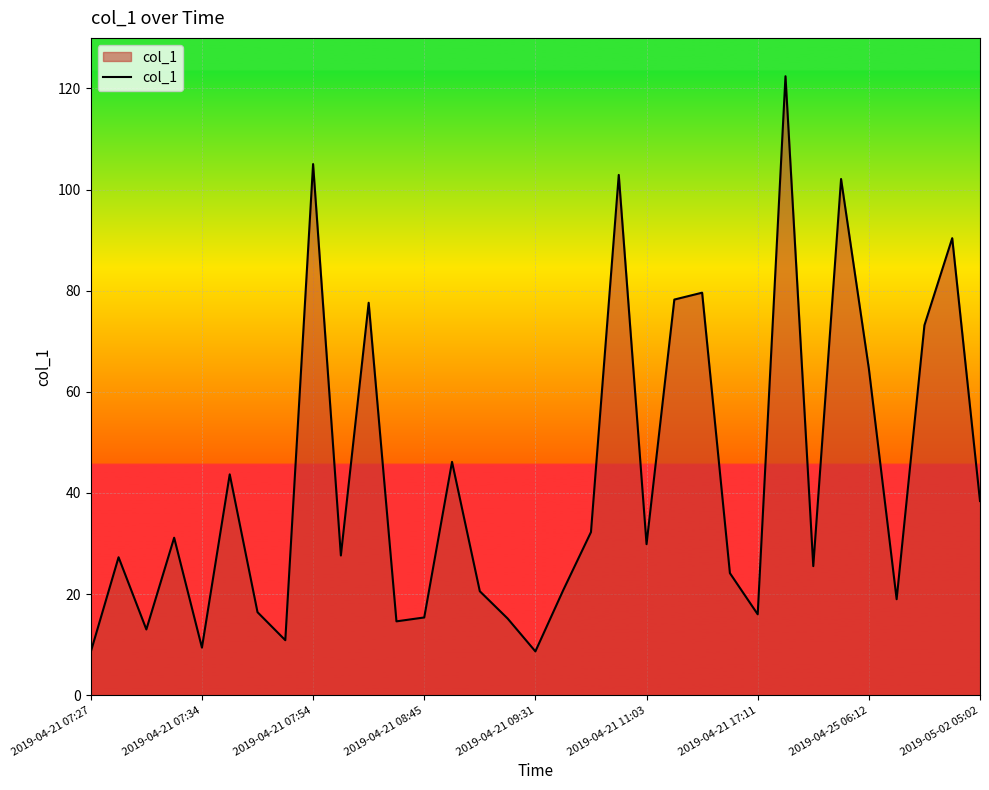

What is the difference between the maximum and minimum values?

113.8